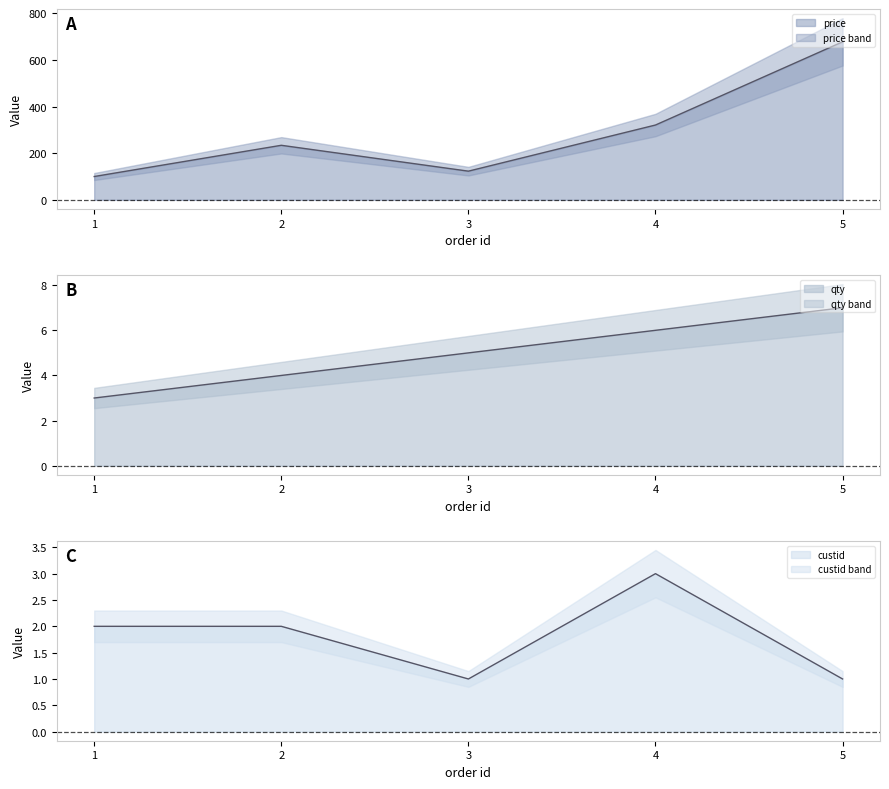

True or false: qty and custid cross at least once.

False